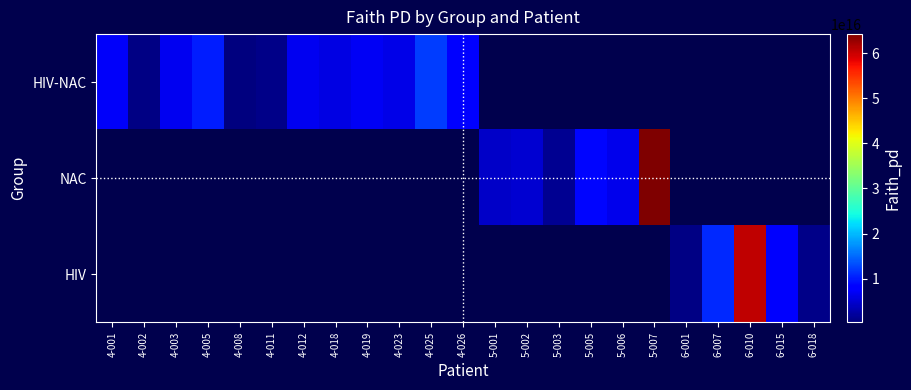

Which has a higher value, 4-026 or 6-007?

6-007